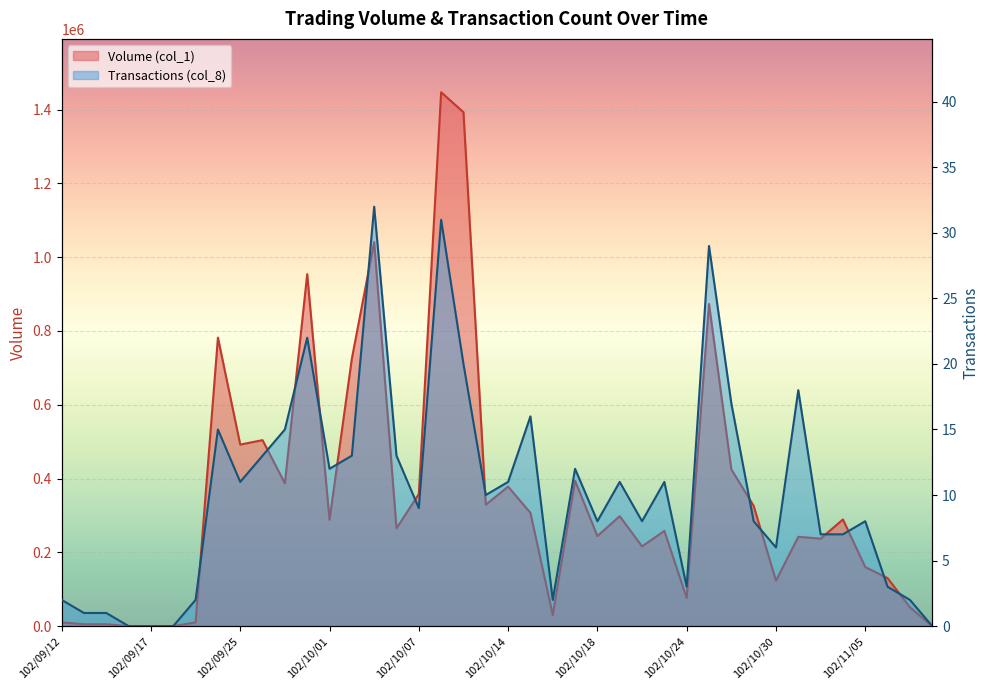

How many interior local peaks does the Volume (col_1) series have?

12